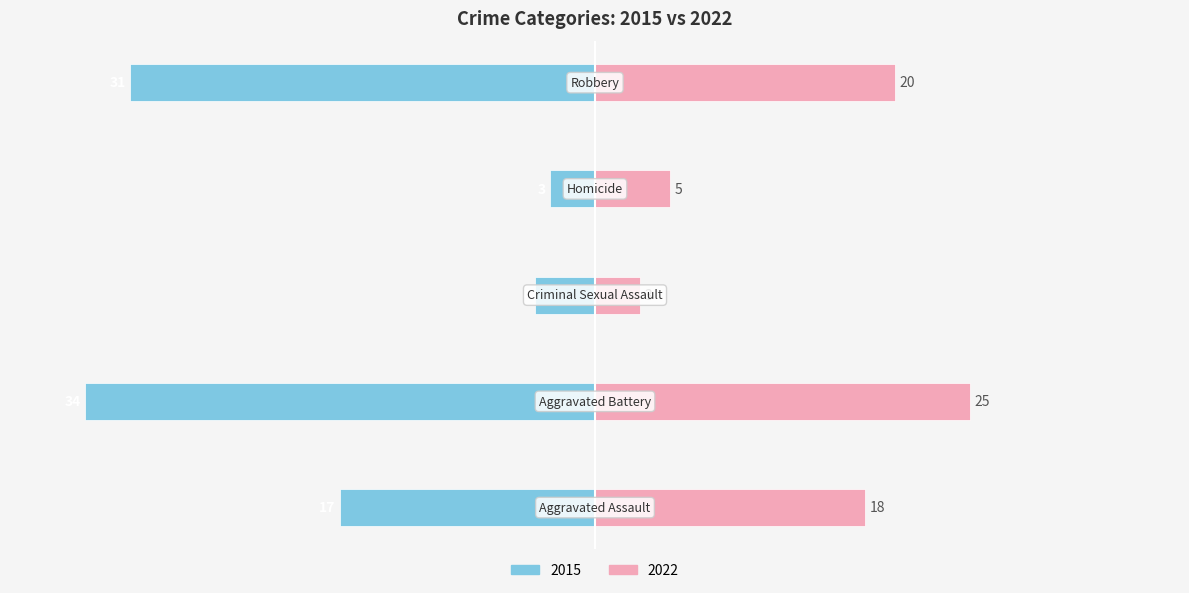

The 2015 series shows -9 at Aggravated Assault. True or false?

False